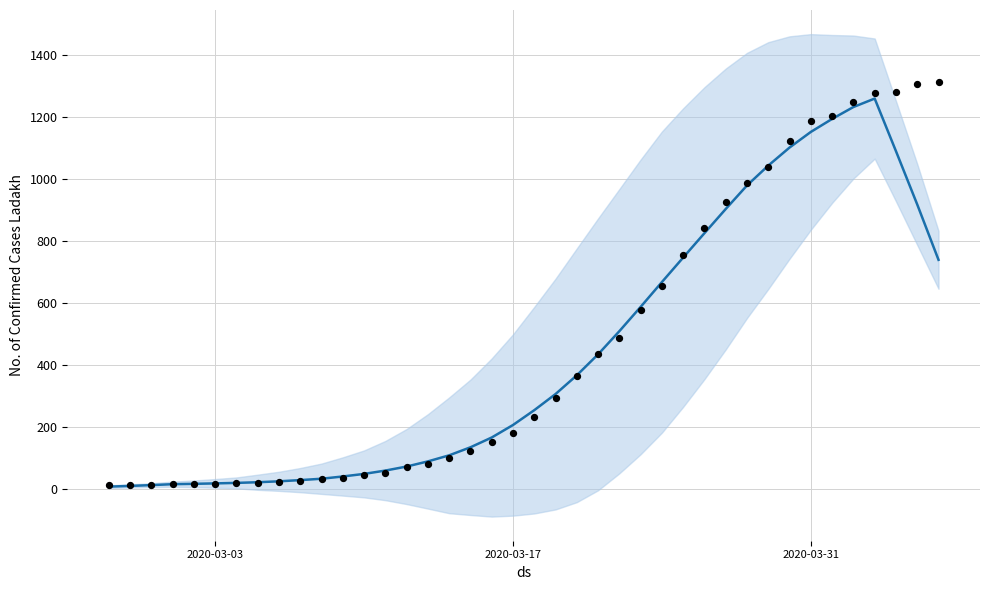

Which series has the widest spread of Y values?

actual